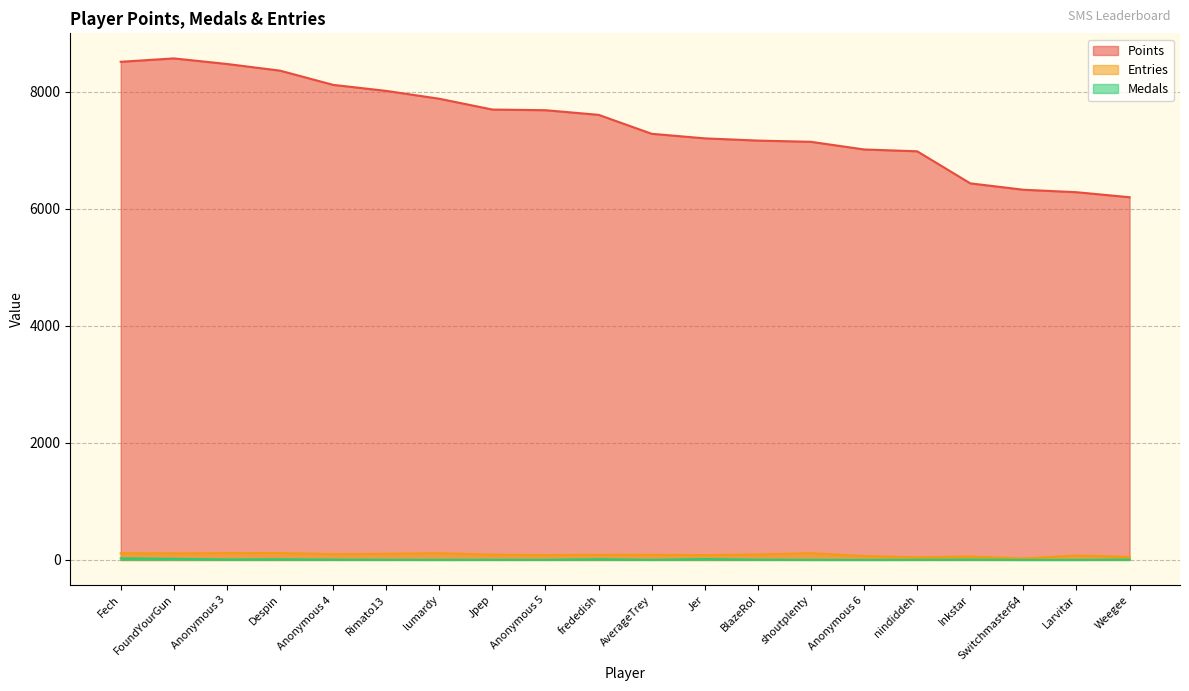

Reading left to right, extract all data points from this chart.

Points: Fech=8511	FoundYourGun=8569	Anonymous 3=8474	Despin=8360	Anonymous 4=8117	Rimato13=8014	lumardy=7880	Jpep=7695	Anonymous 5=7684	frededish=7605	AverageTrey=7281	Jer=7203	BlazeRol=7165	shoutplenty=7144	Anonymous 6=7013	nindiddeh=6982	Inkstar=6434	Switchmaster64=6325	Larvitar=6283	Weegee=6197
Medals: Fech=27	FoundYourGun=19	Anonymous 3=8	Despin=11	Anonymous 4=5	Rimato13=2	lumardy=1	Jpep=2	Anonymous 5=2	frededish=12	AverageTrey=1	Jer=15	BlazeRol=4	shoutplenty=1	Anonymous 6=0	nindiddeh=2	Inkstar=6	Switchmaster64=0	Larvitar=0	Weegee=6
Entries: Fech=113	FoundYourGun=112	Anonymous 3=115	Despin=117	Anonymous 4=98	Rimato13=104	lumardy=114	Jpep=89	Anonymous 5=82	frededish=88	AverageTrey=86	Jer=83	BlazeRol=92	shoutplenty=115	Anonymous 6=66	nindiddeh=44	Inkstar=58	Switchmaster64=24	Larvitar=76	Weegee=50